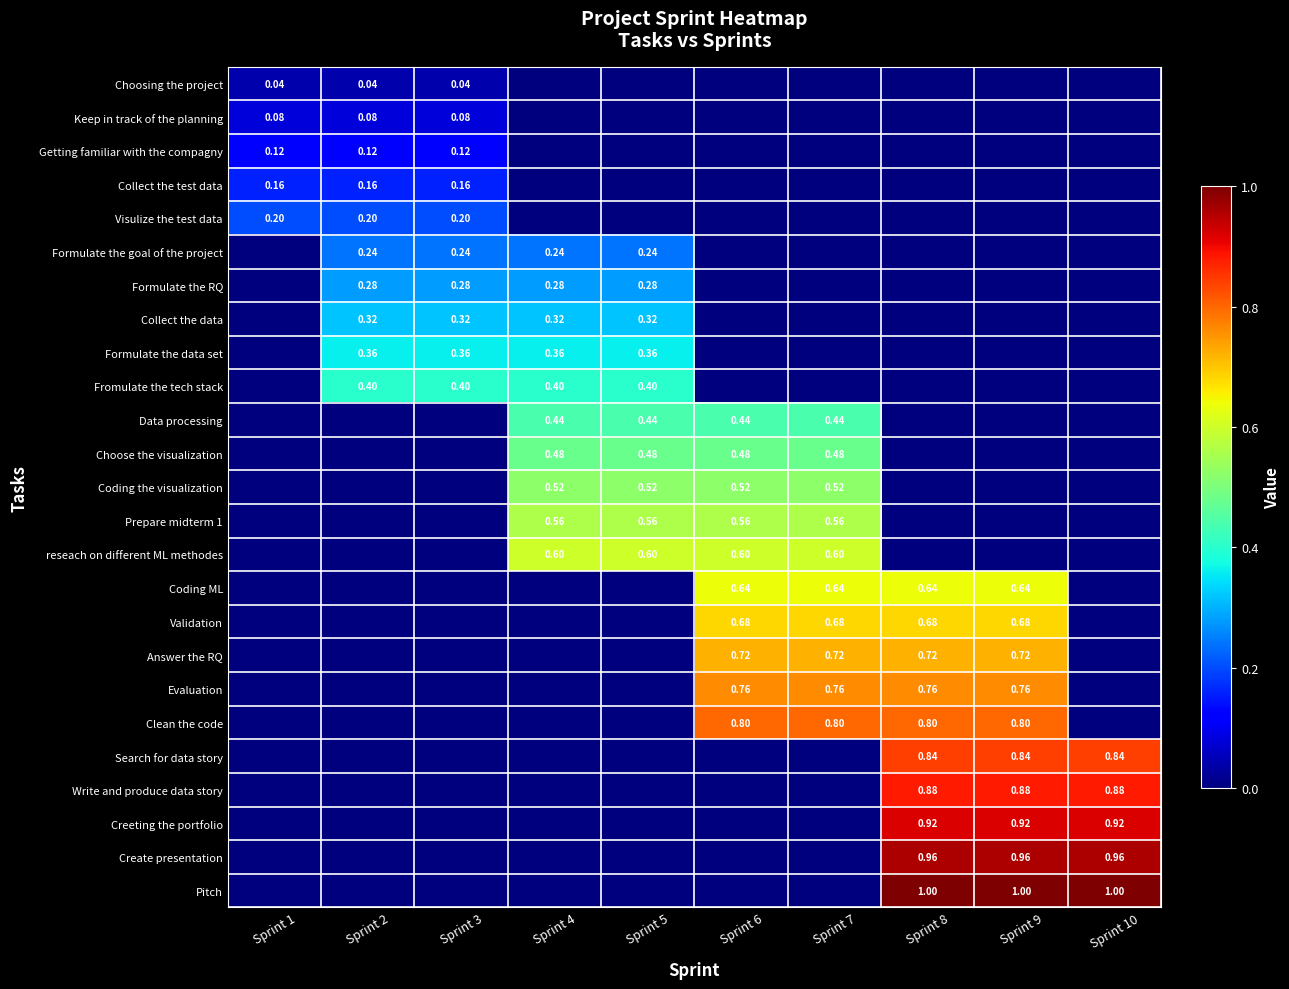

How many positive values does the Choosing the project series have?

3